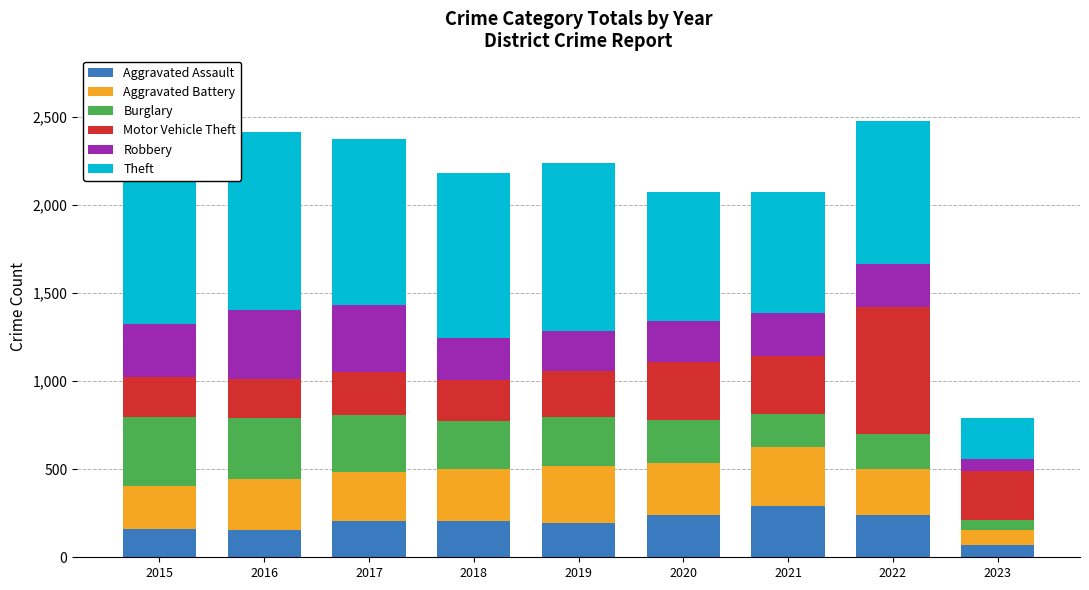

Which category has the lowest value across all series?

2023